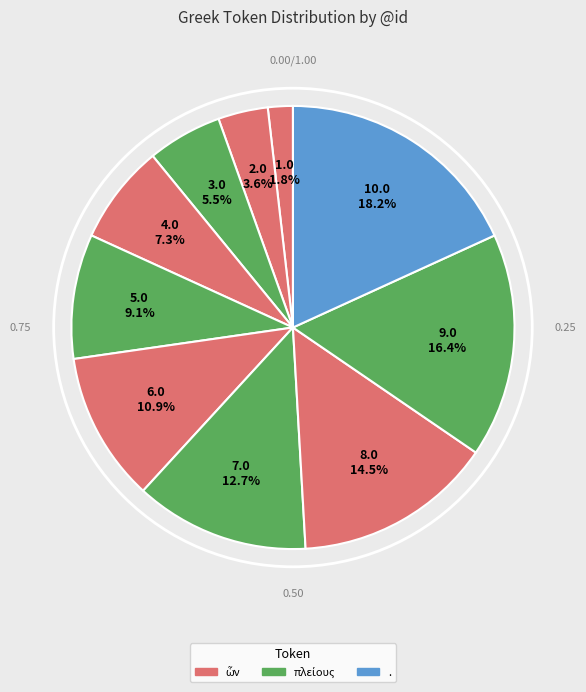

How many segments does this pie chart have?

10